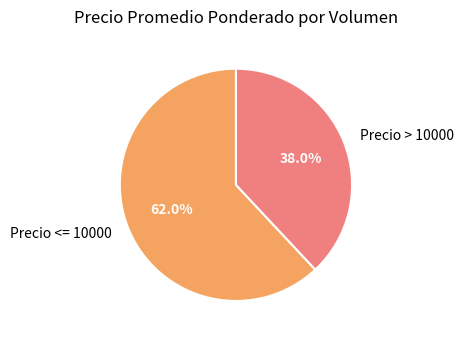

How many segments does this pie chart have?

2